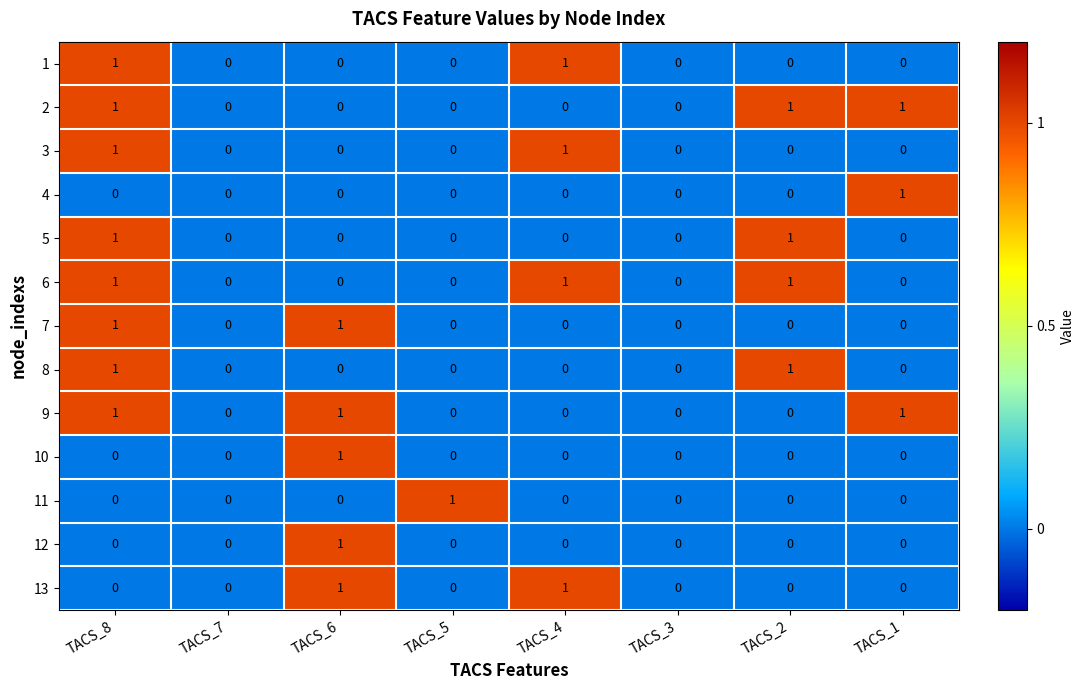

Is the value of 12 at TACS_6 greater than the value of 3 at TACS_3?

Yes